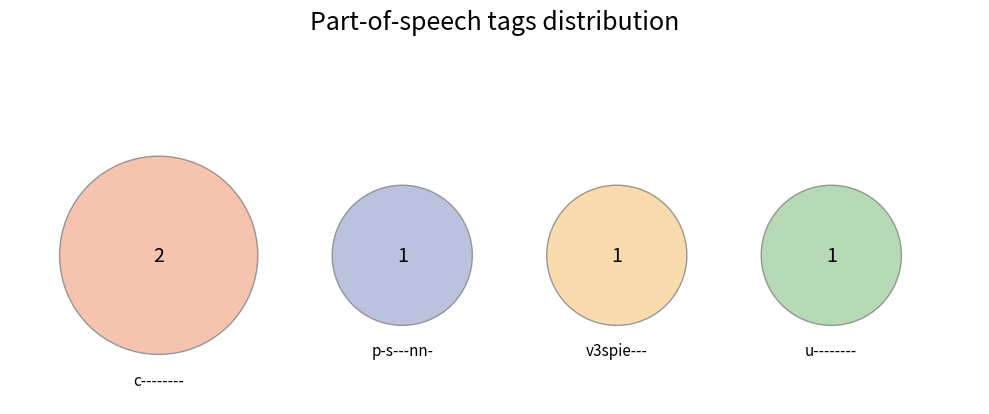

What percentage is NOT represented by u--------?

80.0%